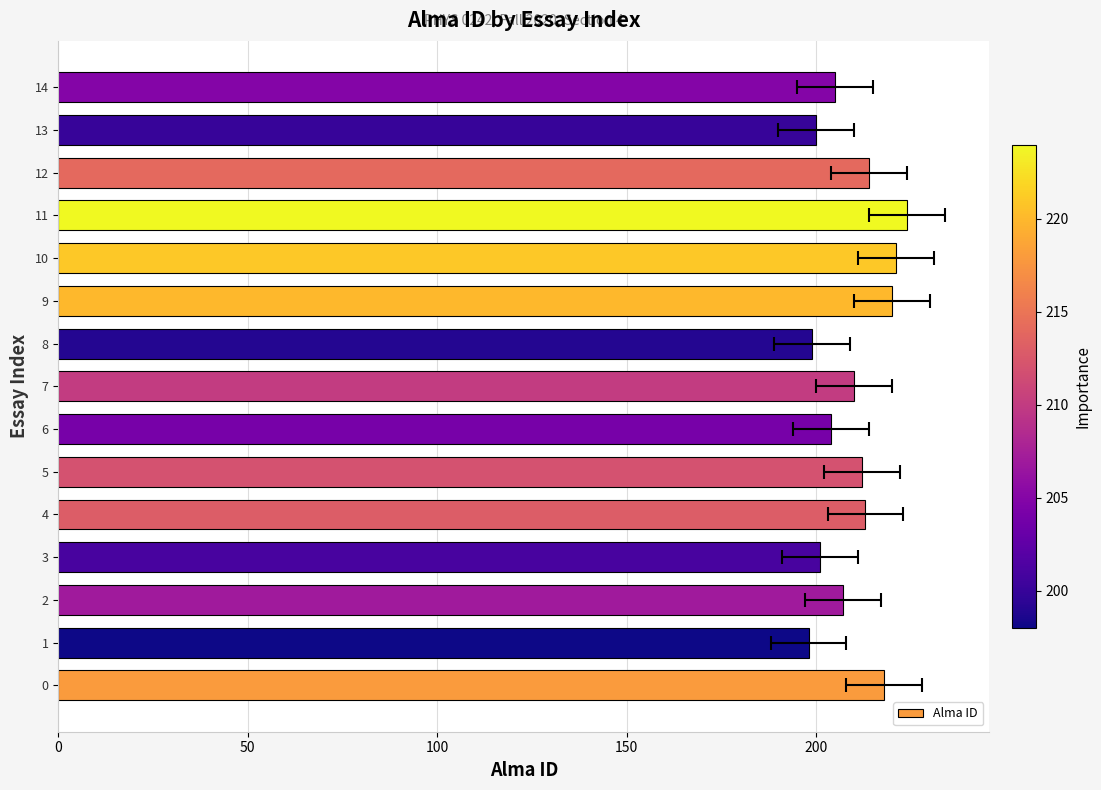

How many values are below 210?

7